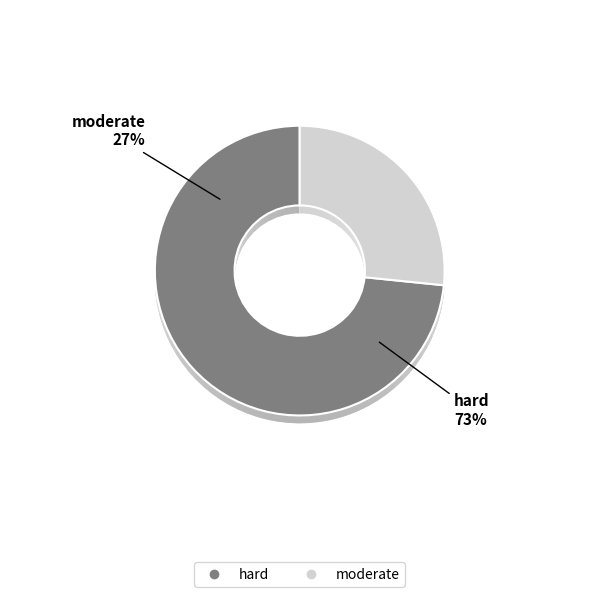

How many segments does this pie chart have?

2